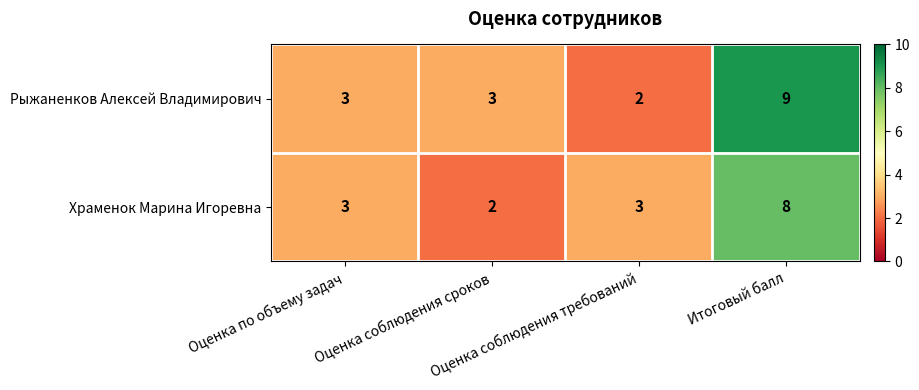

How many Храменок Марина Игоревна values are between 3 and 8?

3